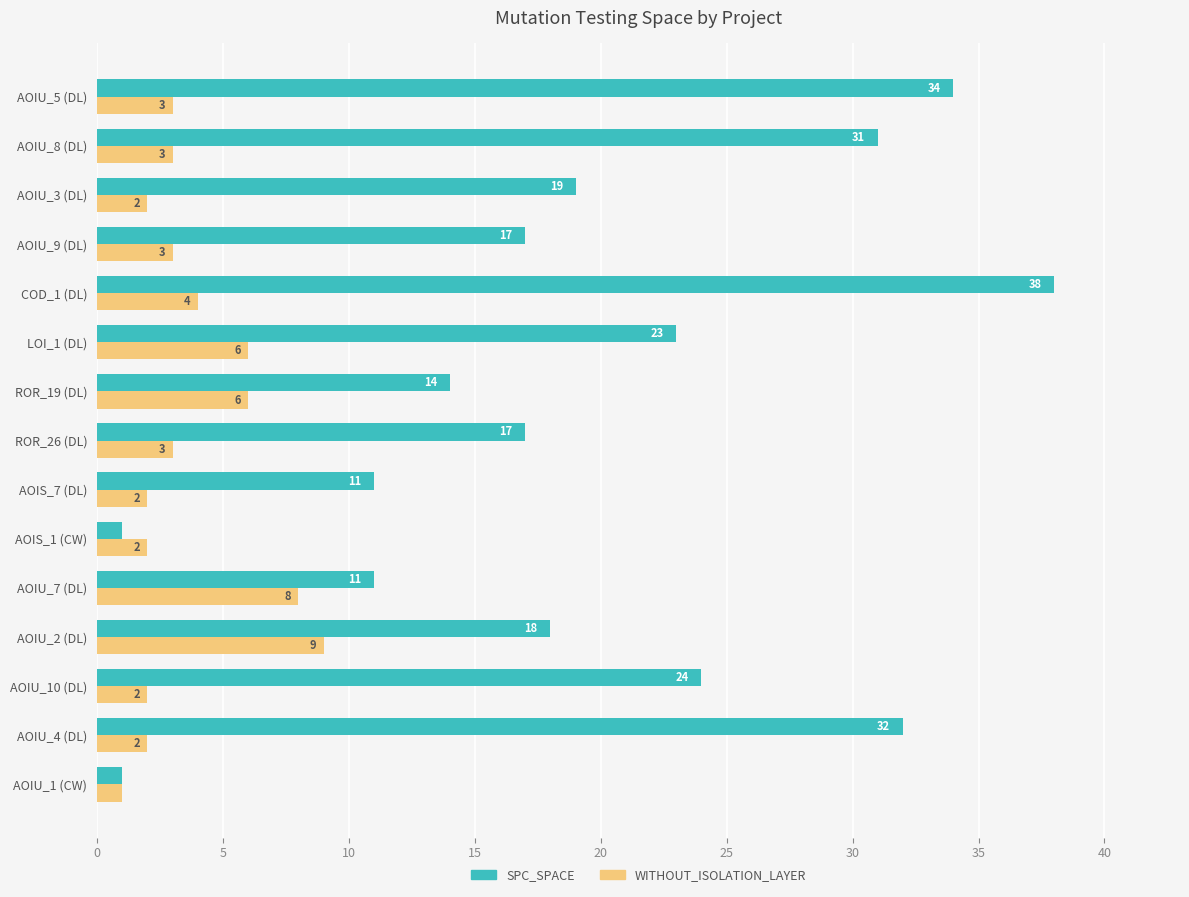

What is the maximum value shown in the chart?

38